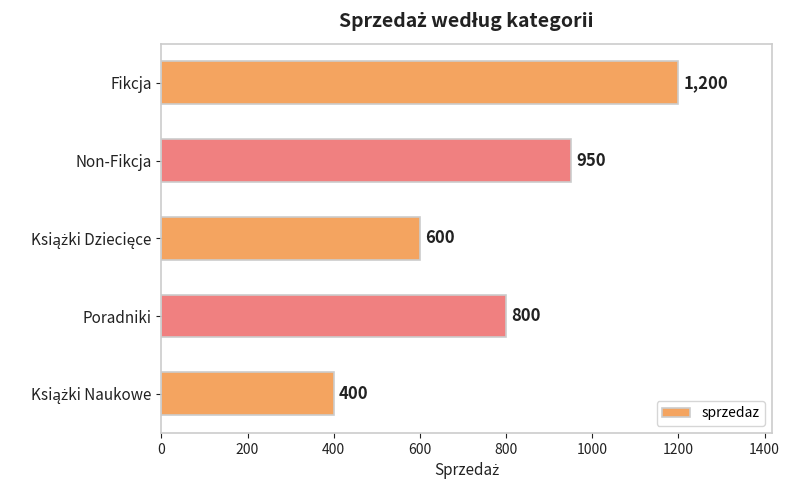

How many values are between 600 and 950?

3